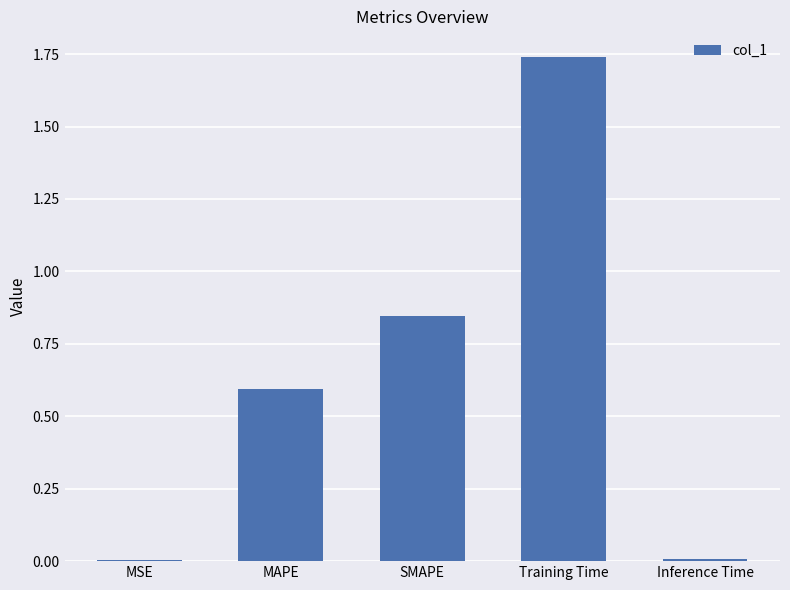

What is the sum of the values at SMAPE and Training Time?

2.6